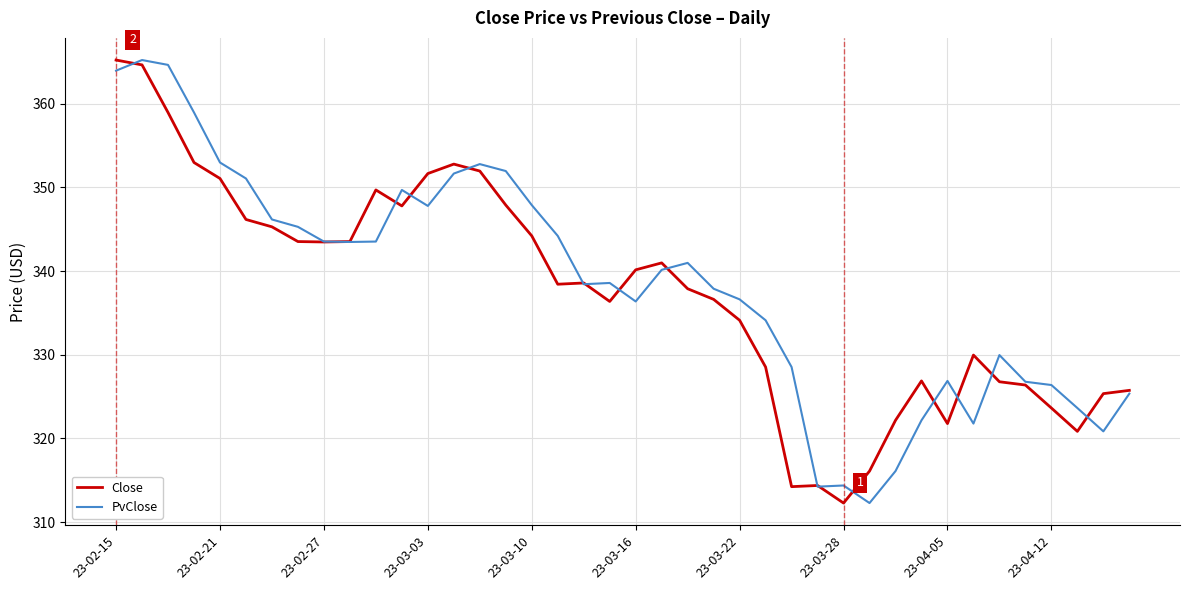

What is the lowest value of the Close series?

312.3